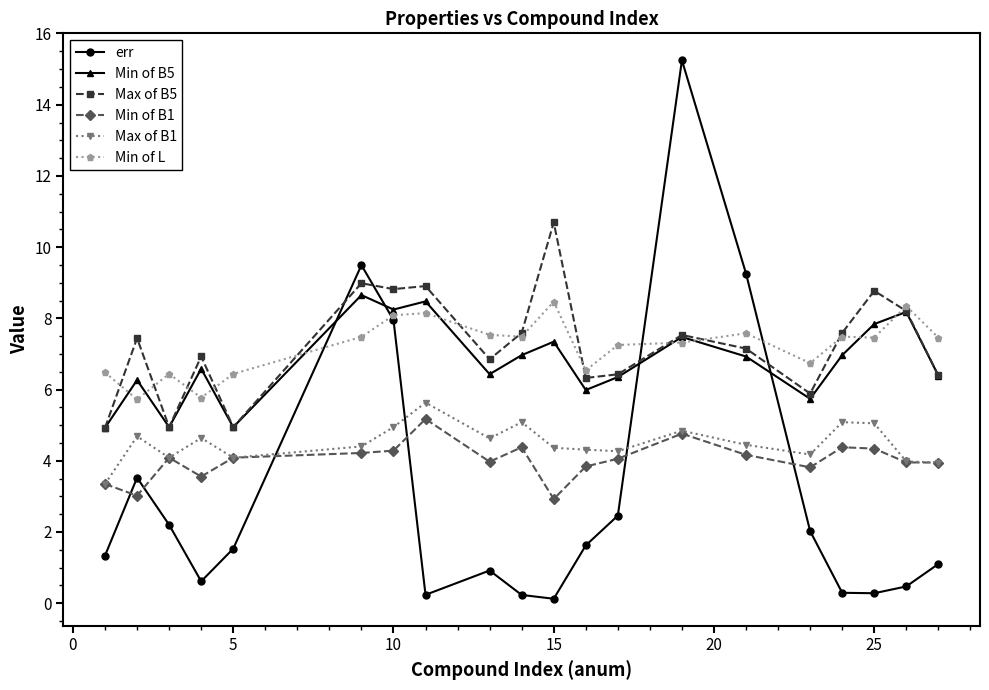

True or false: Min of L and Min of B1 cross at least once.

False